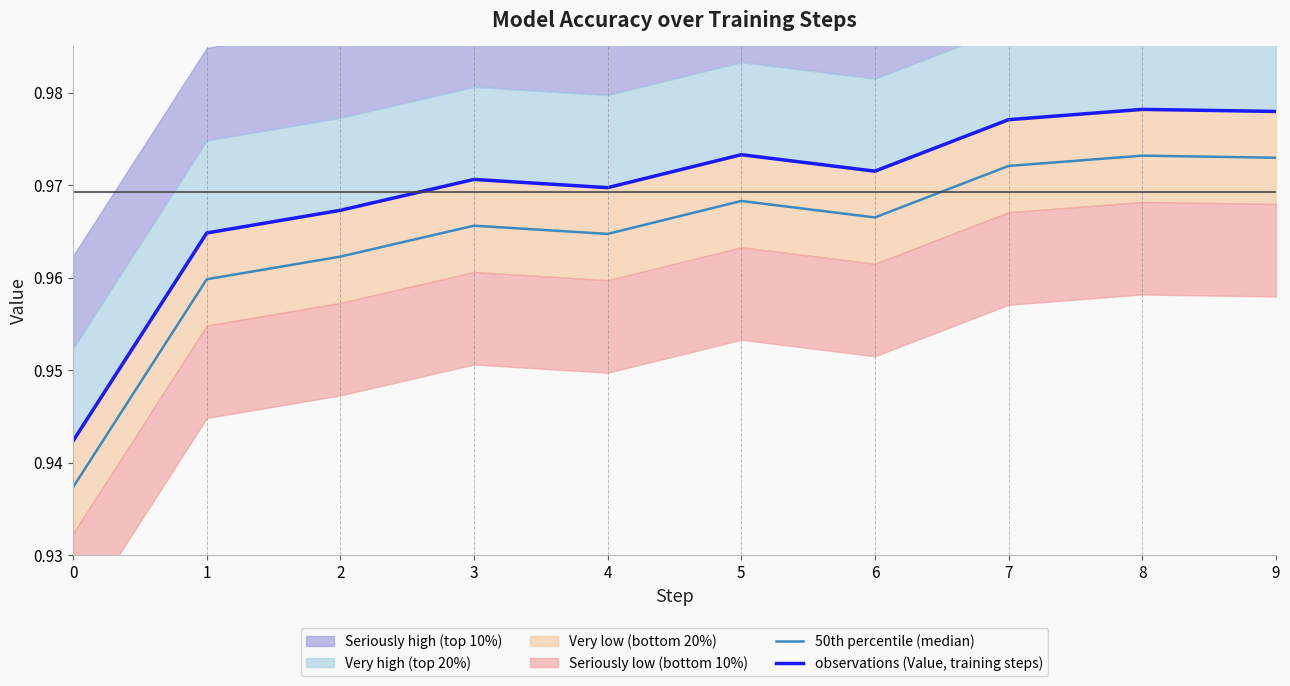

Reading left to right, extract all data points from this chart.

50th percentile (median): 0.9	1.0	1.0	1.0	1.0	1.0	1.0	1.0	1.0	1.0
observations (Value, training steps): 0.9	1.0	1.0	1.0	1.0	1.0	1.0	1.0	1.0	1.0